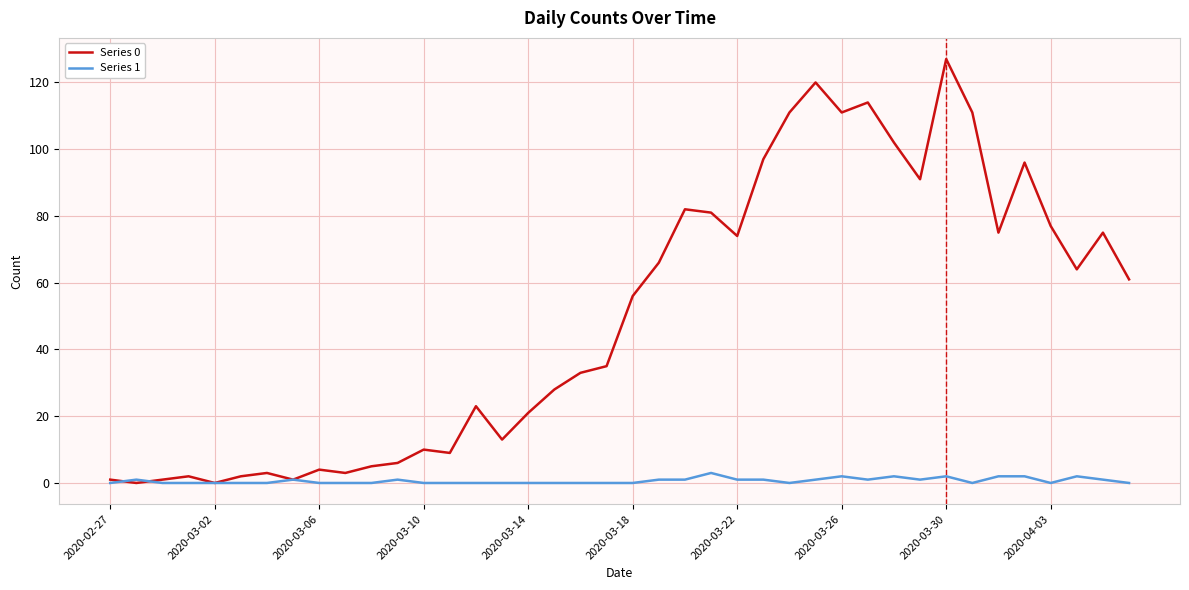

Which series has the largest total across all categories?

Series 0